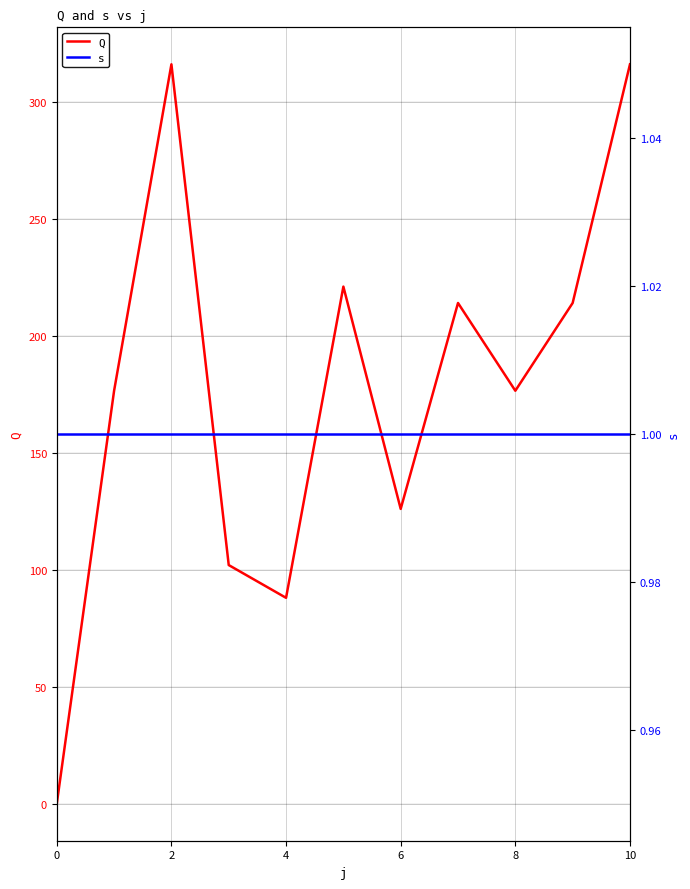

Rank the series by their average value, from lowest to highest.

s, Q